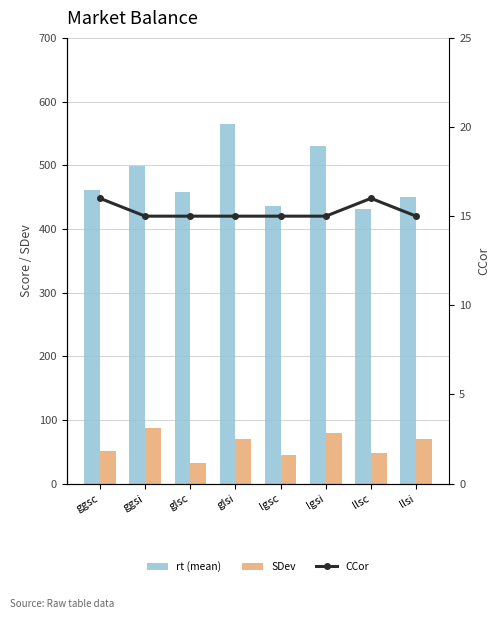

What is the greatest value displayed?

565.5